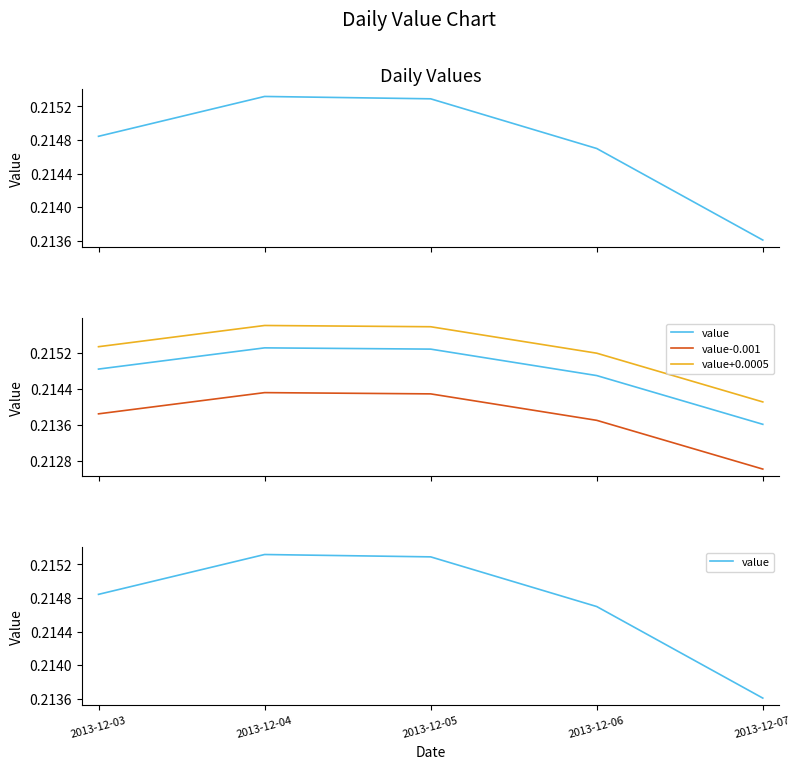

True or false: value and value-0.001 cross at least once.

False